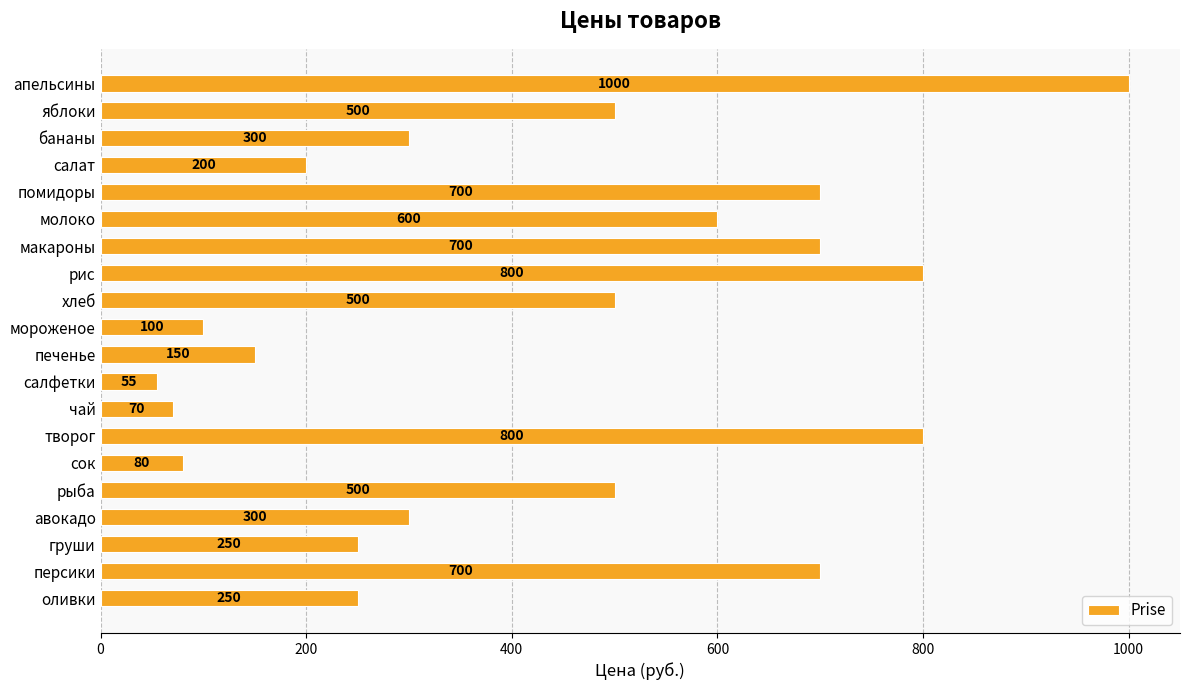

The chart shows a value of 150 at печенье. True or false?

True